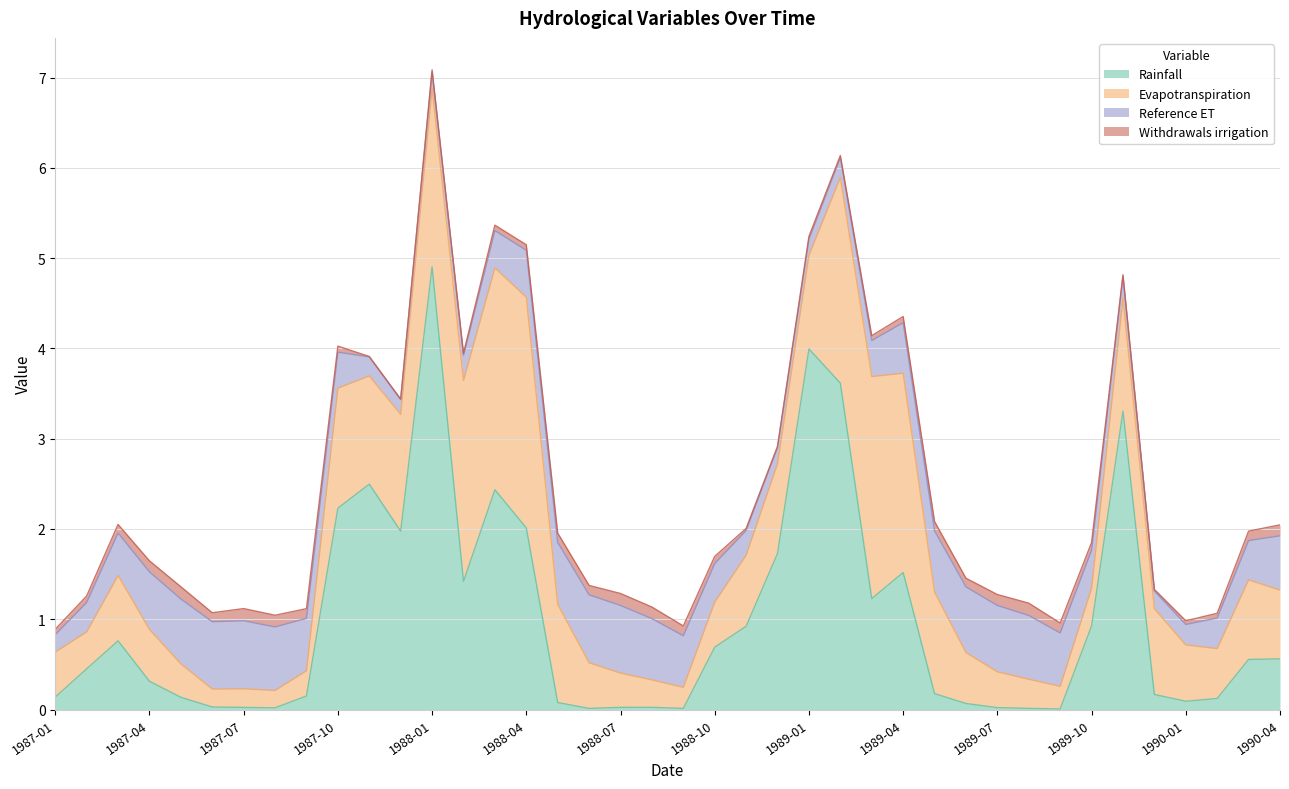

Rank the categories by Rainfall value from highest to lowest.

1988-01, 1989-01, 1989-02, 1989-11, 1987-11, 1988-03, 1987-10, 1988-04, 1987-12, 1988-12, 1989-04, 1988-02, 1989-03, 1989-10, 1988-11, 1987-03, 1988-10, 1990-04, 1990-03, 1987-02, 1987-04, 1989-05, 1989-12, 1987-09, 1987-01, 1987-05, 1990-02, 1990-01, 1988-05, 1989-06, 1987-06, 1988-08, 1988-07, 1987-07, 1989-07, 1987-08, 1988-06, 1988-09, 1989-08, 1989-09